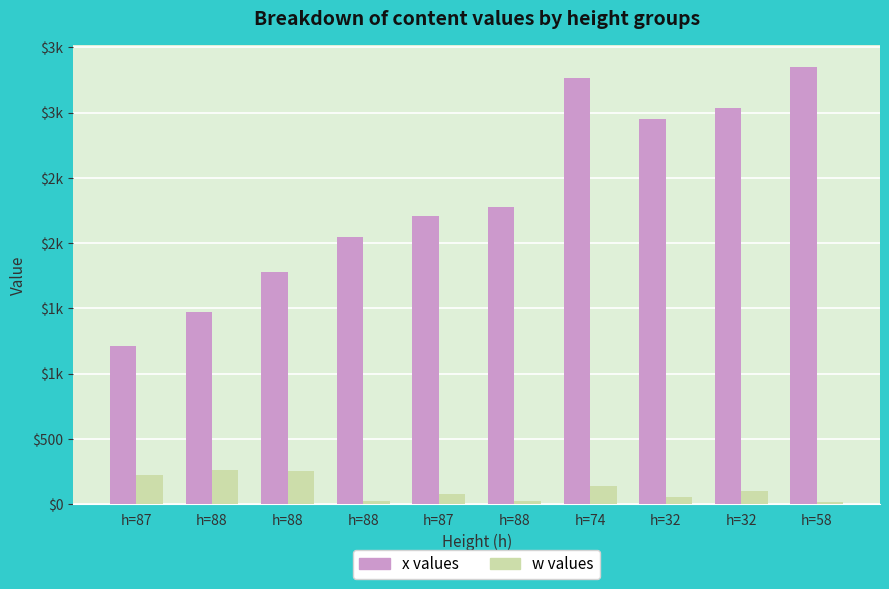

Between h=32 and h=58, which is larger?

h=58